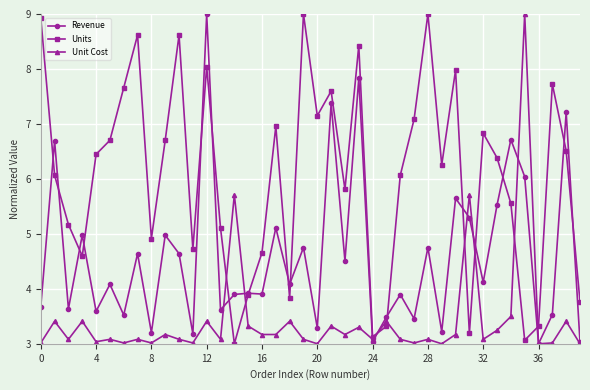

What is the lowest value of the Revenue series?

3.0